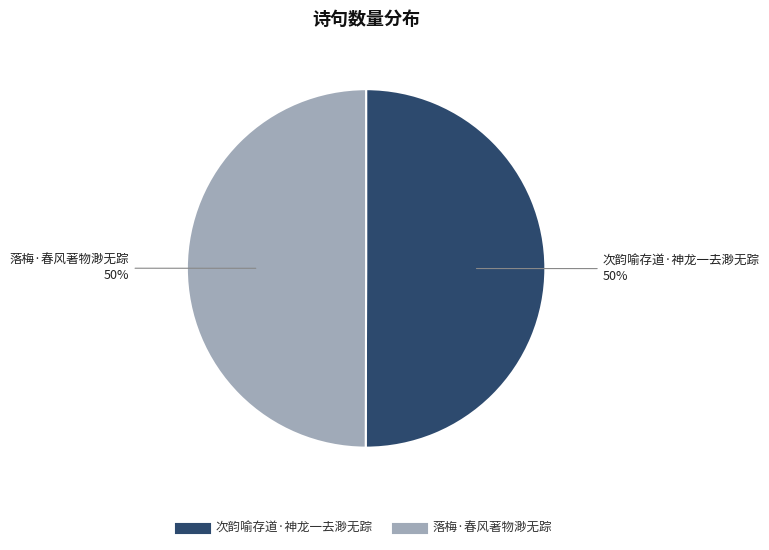

To the nearest percent, what percentage of the pie is 次韵喻存道·神龙一去渺无踪?

50%